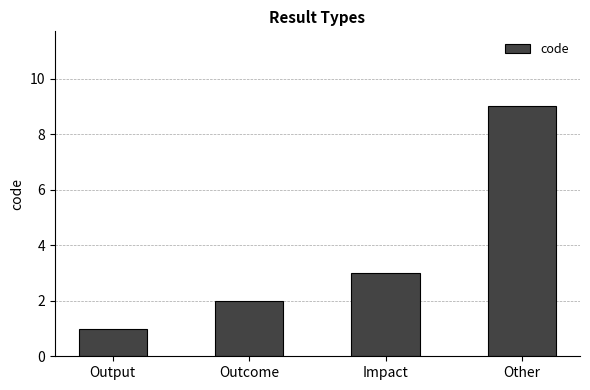

Rank the categories by value from lowest to highest.

Output, Outcome, Impact, Other